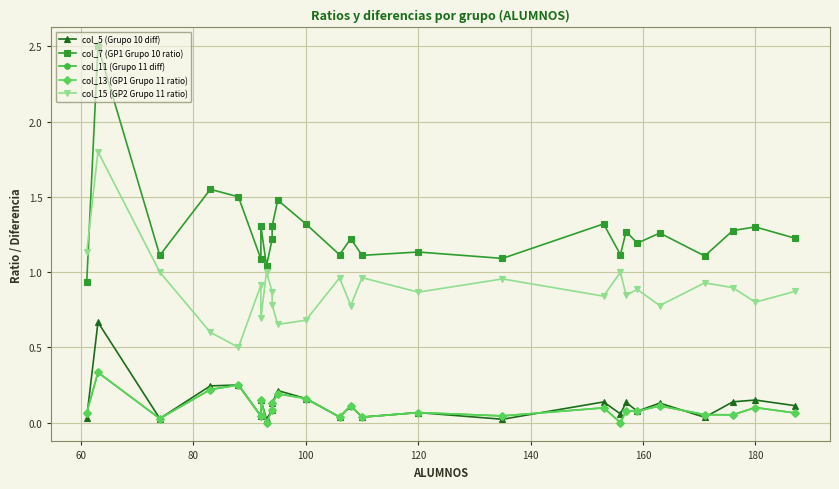

How many lines are shown in the chart?

5